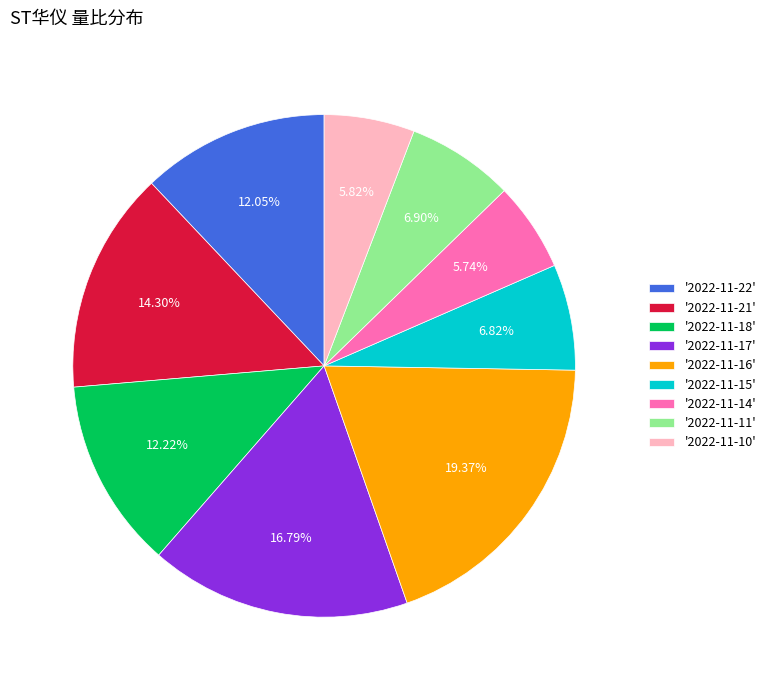

Which slice is the largest?

'2022-11-16'